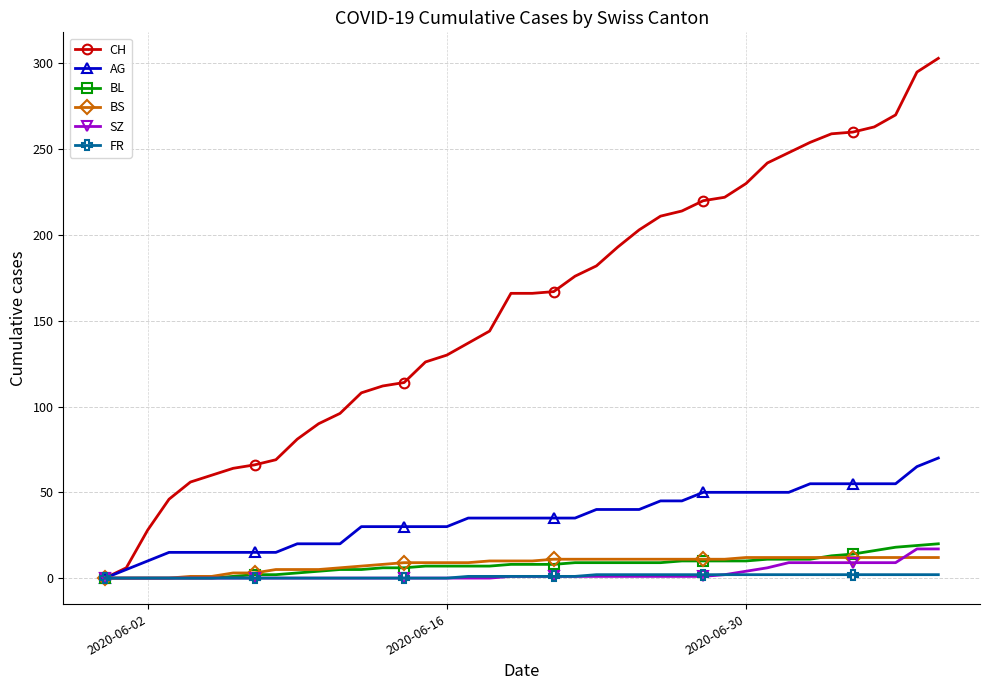

How many values in the CH series are below 166?

19